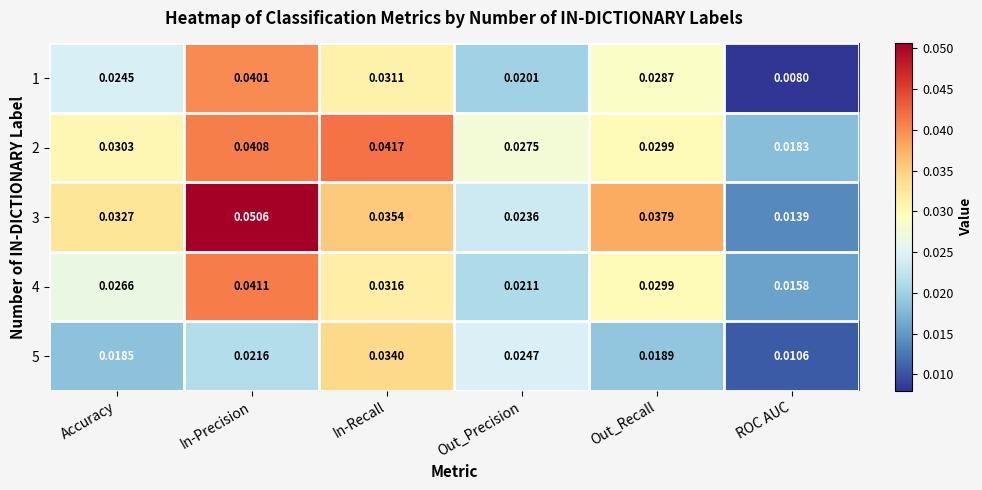

At which category is the sum across all series the highest?

In-Precision